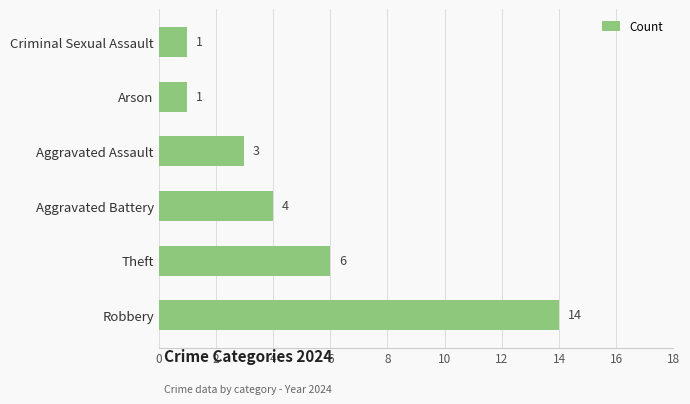

Is it true that the value at Aggravated Assault is 1?

False